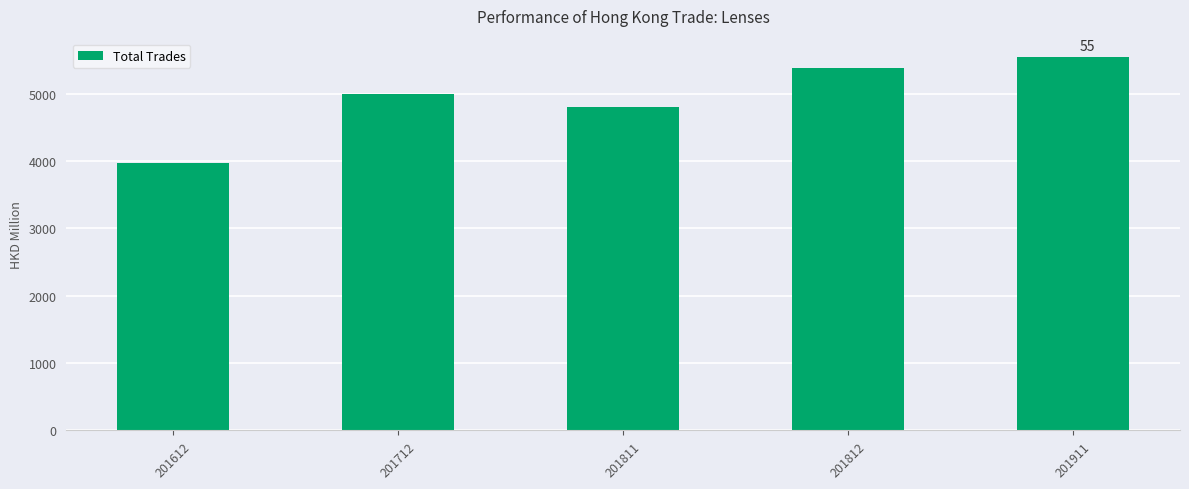

How many data points does each series have?

5